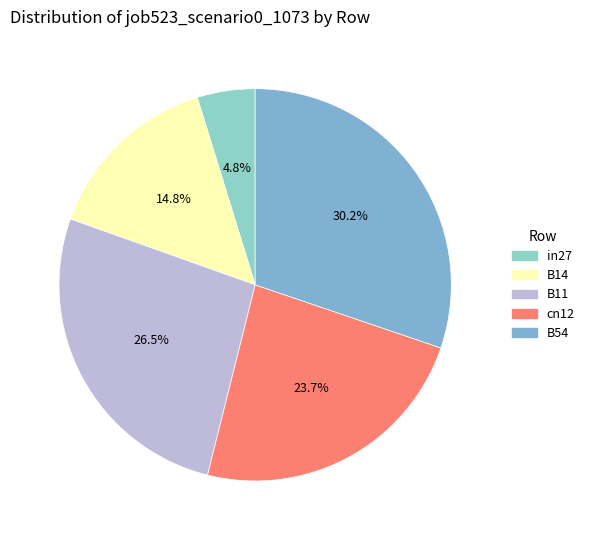

Is B14 the majority of the pie?

No